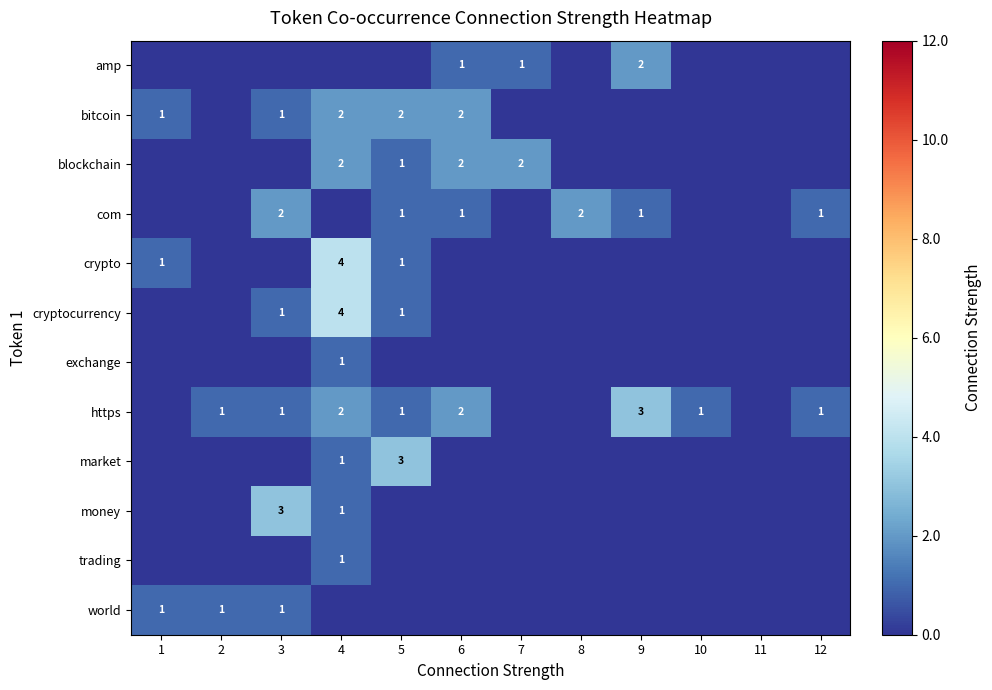

Is the value of money at 10 greater than the value of exchange at 7?

No